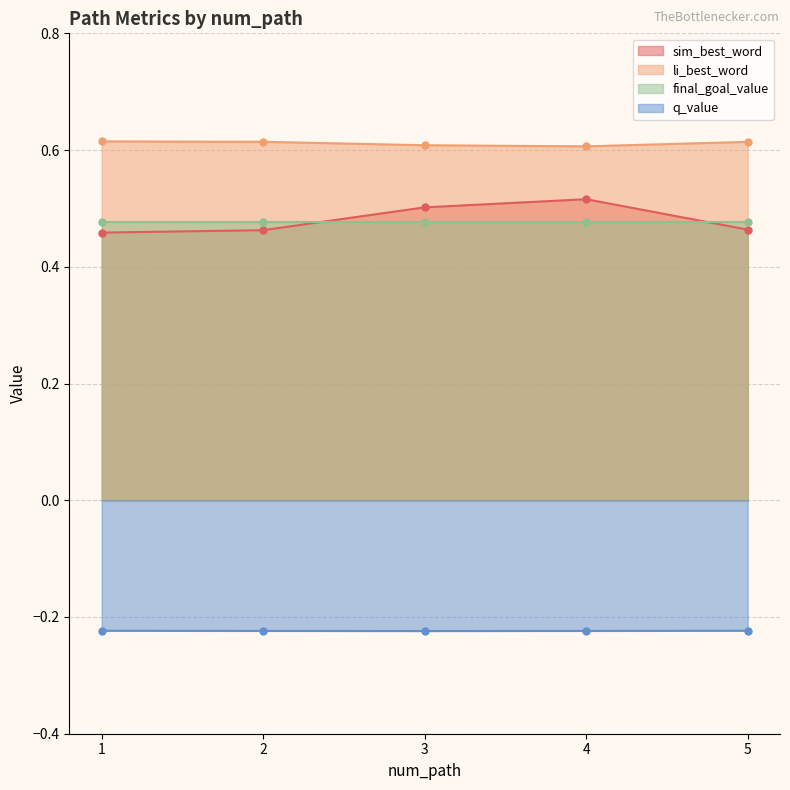

At which category does the chart reach its minimum across all series?

3